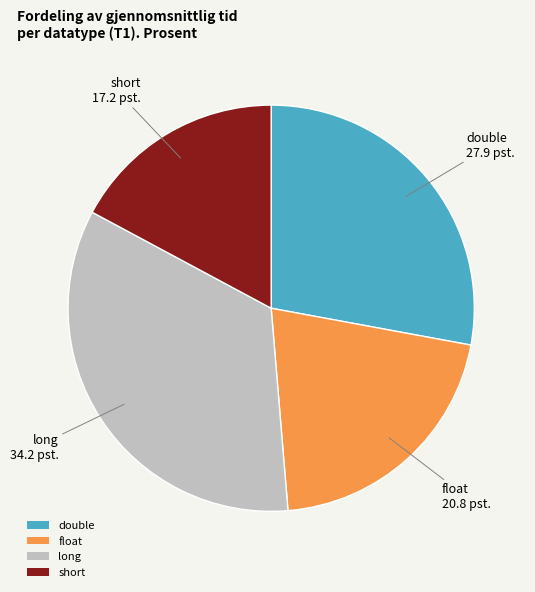

Do double and short together represent more than half of the pie?

No